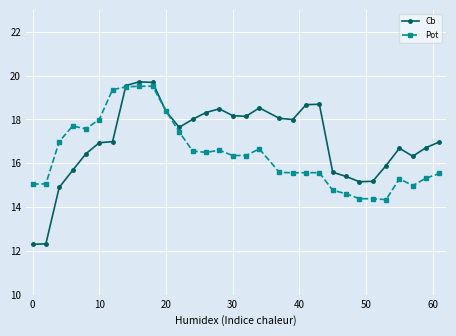

What is the lowest value of the Pot series?

14.3